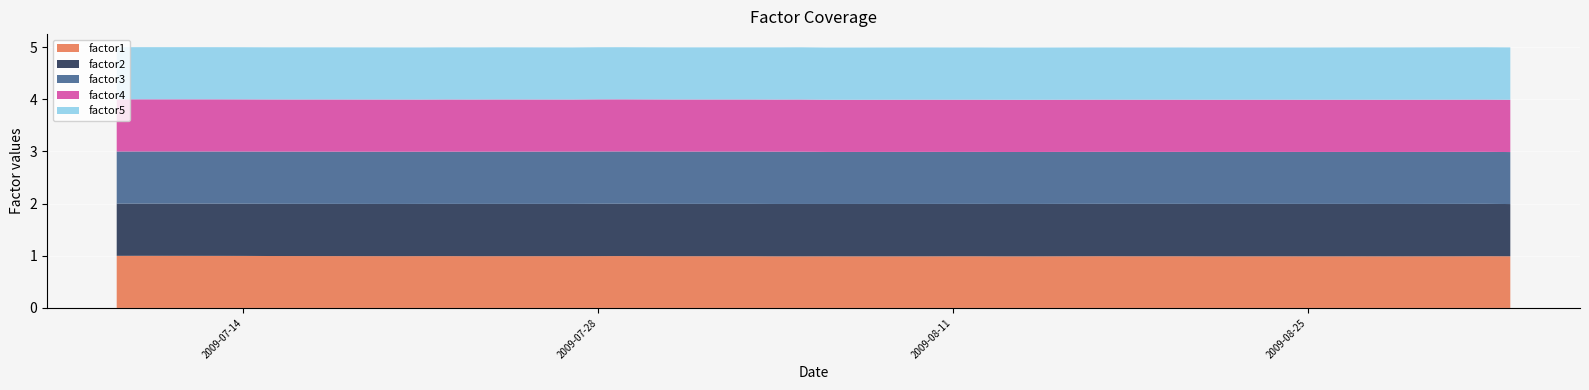

Reading left to right, what are all the values shown in this chart?

factor1: 1.0	1.0	1.0	1.0	1.0	1.0	1.0	1.0	1.0	1.0	1.0	1.0	1.0	1.0	1.0	1.0	1.0	1.0	1.0	1.0	1.0	1.0	1.0	1.0	1.0	1.0	1.0	1.0	1.0	1.0	1.0	1.0	1.0	1.0	1.0	1.0	1.0	1.0	1.0	1.0
factor2: 1.0	1.0	1.0	1.0	1.0	1.0	1.0	1.0	1.0	1.0	1.0	1.0	1.0	1.0	1.0	1.0	1.0	1.0	1.0	1.0	1.0	1.0	1.0	1.0	1.0	1.0	1.0	1.0	1.0	1.0	1.0	1.0	1.0	1.0	1.0	1.0	1.0	1.0	1.0	1.0
factor3: 1.0	1.0	1.0	1.0	1.0	1.0	1.0	1.0	1.0	1.0	1.0	1.0	1.0	1.0	1.0	1.0	1.0	1.0	1.0	1.0	1.0	1.0	1.0	1.0	1.0	1.0	1.0	1.0	1.0	1.0	1.0	1.0	1.0	1.0	1.0	1.0	1.0	1.0	1.0	1.0
factor4: 1.0	1.0	1.0	1.0	1.0	1.0	1.0	1.0	1.0	1.0	1.0	1.0	1.0	1.0	1.0	1.0	1.0	1.0	1.0	1.0	1.0	1.0	1.0	1.0	1.0	1.0	1.0	1.0	1.0	1.0	1.0	1.0	1.0	1.0	1.0	1.0	1.0	1.0	1.0	1.0
factor5: 1.0	1.0	1.0	1.0	1.0	1.0	1.0	1.0	1.0	1.0	1.0	1.0	1.0	1.0	1.0	1.0	1.0	1.0	1.0	1.0	1.0	1.0	1.0	1.0	1.0	1.0	1.0	1.0	1.0	1.0	1.0	1.0	1.0	1.0	1.0	1.0	1.0	1.0	1.0	1.0